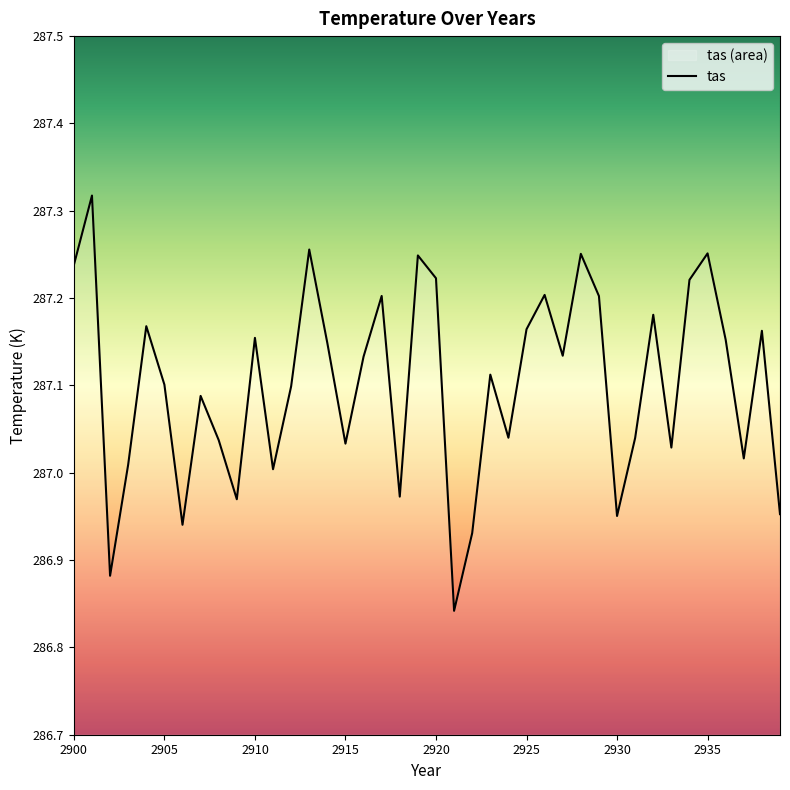

Is it true that the value at 2930 is 188.4?

False